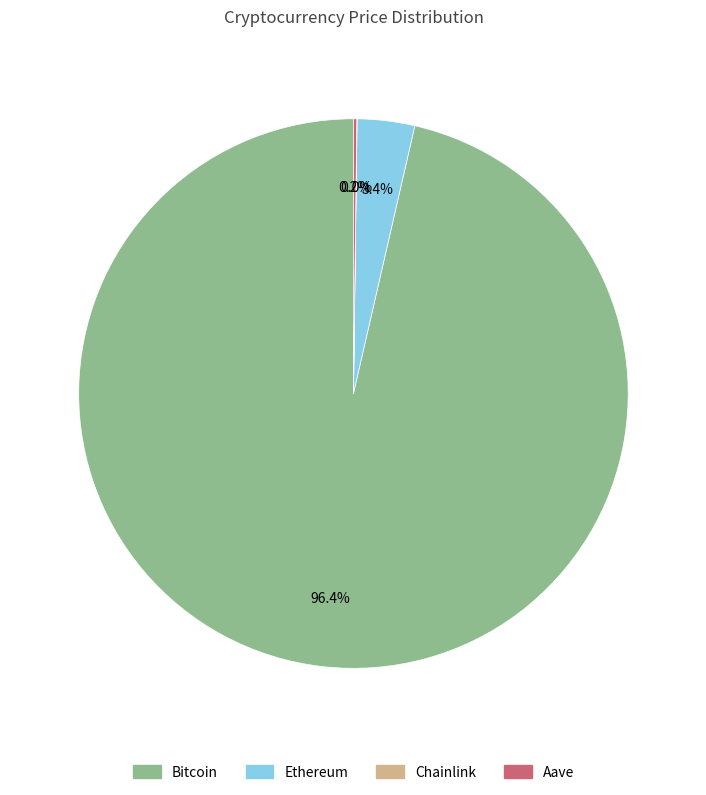

Combined, do Ethereum and Bitcoin account for over 50%?

Yes